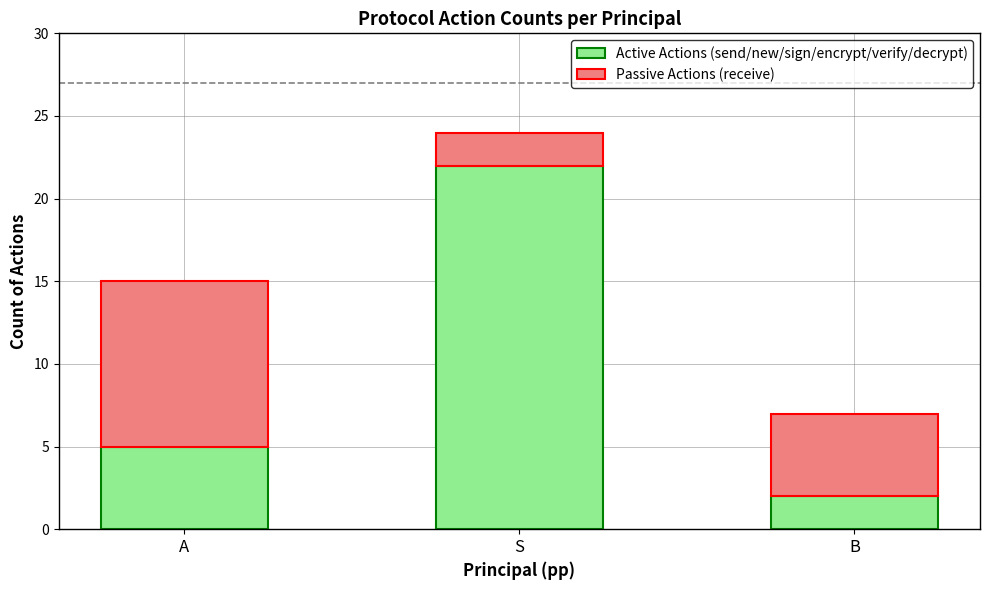

What is the average value of the Active Actions (send/new/sign/encrypt/verify/decrypt) series?

10